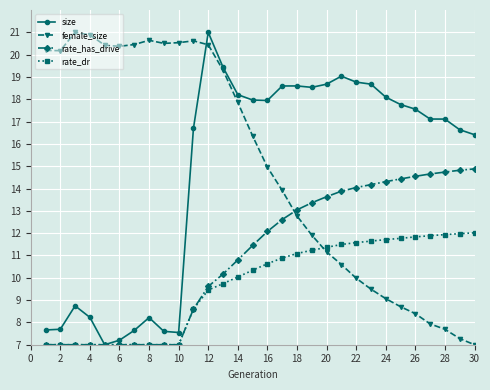

True or false: size has more than 0 points higher than both neighbors.

True